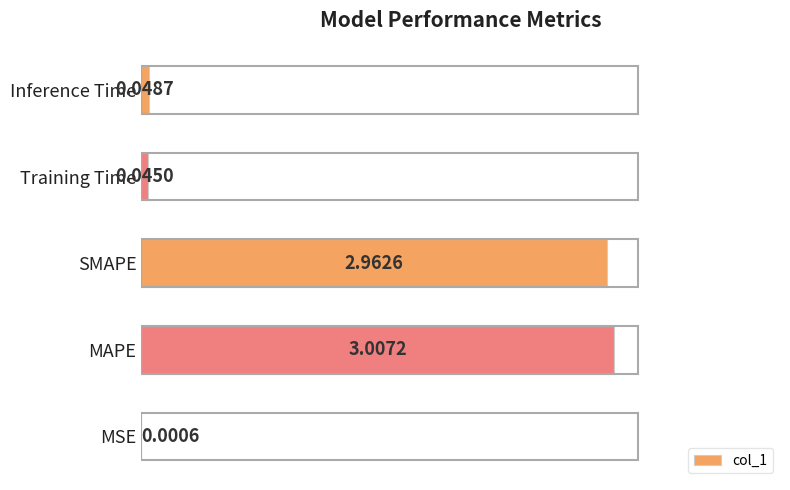

At which label is the value closest to 1?

Inference Time